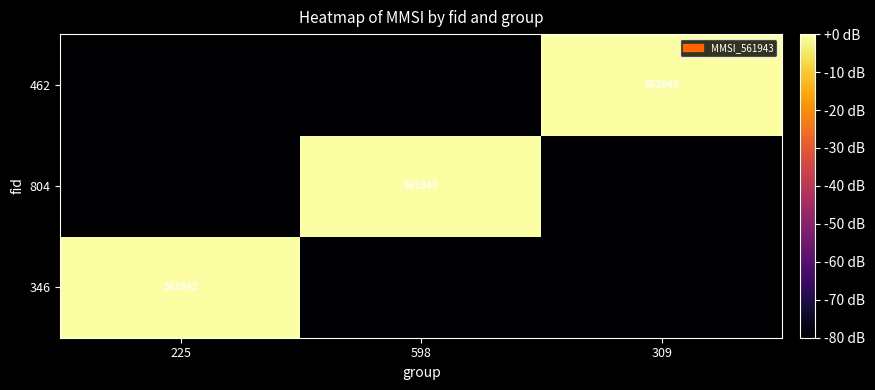

Is it true that 804 equals 561943 at 598?

True